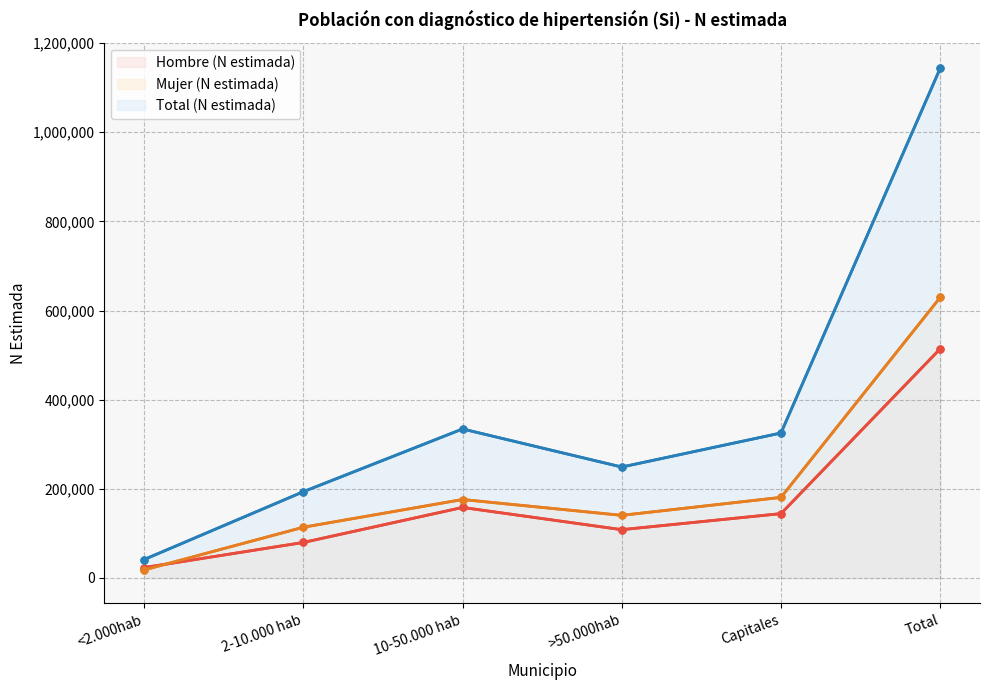

What is the lowest value of the Mujer (N estimada) series?

18055